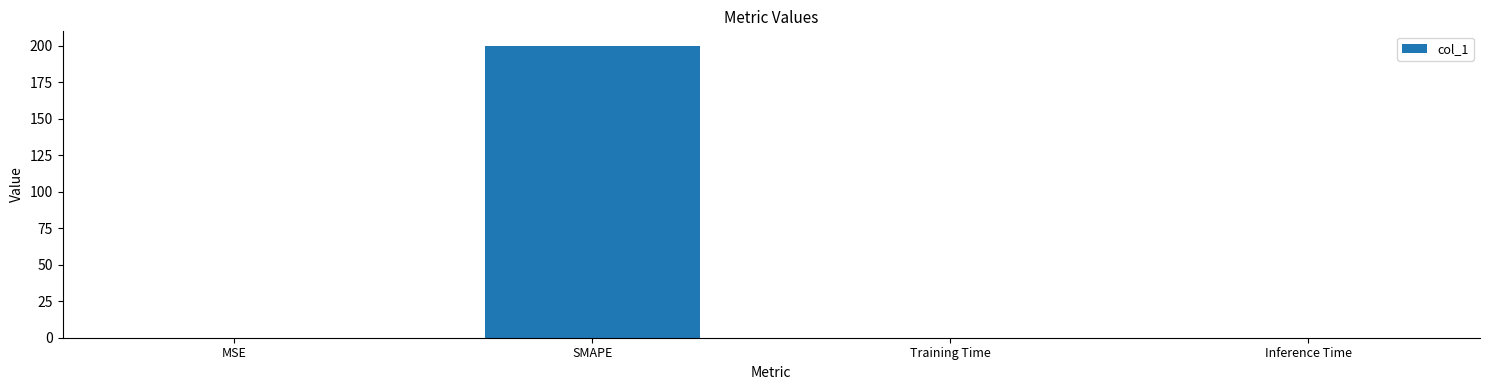

At which category does the chart reach its peak across all series?

SMAPE